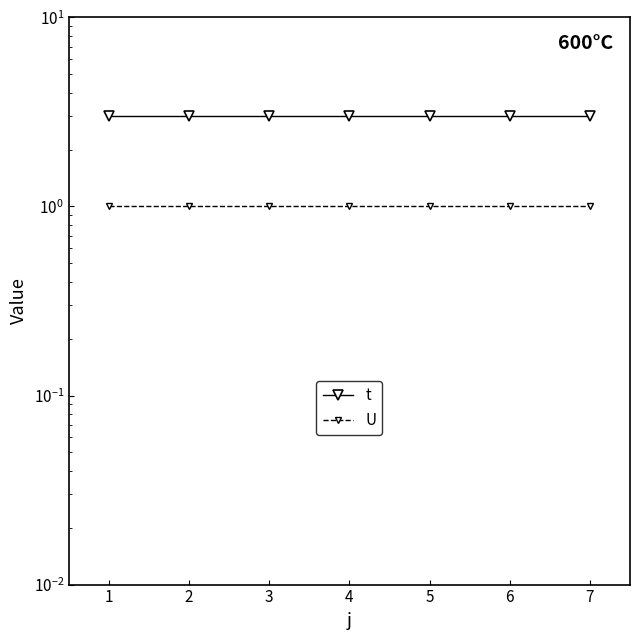

Rank the series by their maximum value, from highest to lowest.

t, U